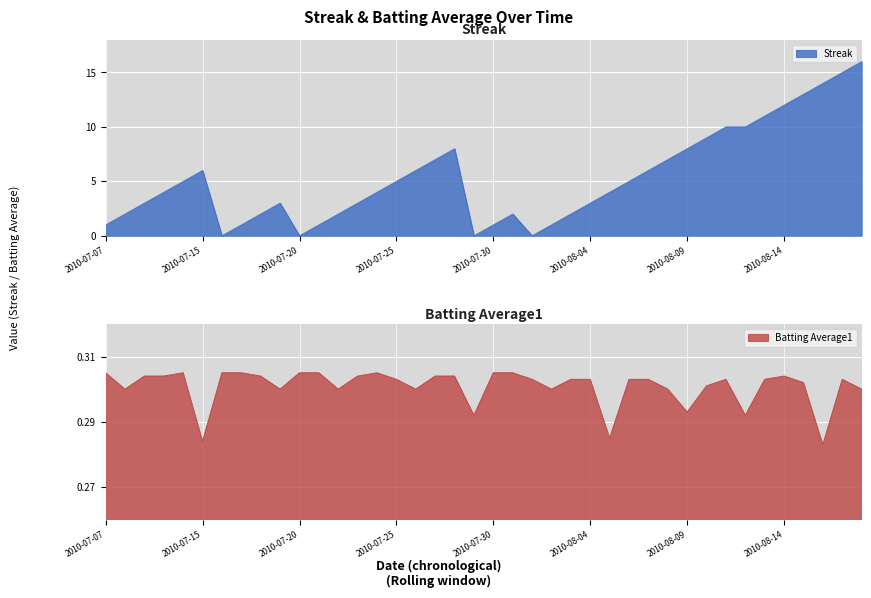

True or false: Streak has a value of 2.0 at 8.

True